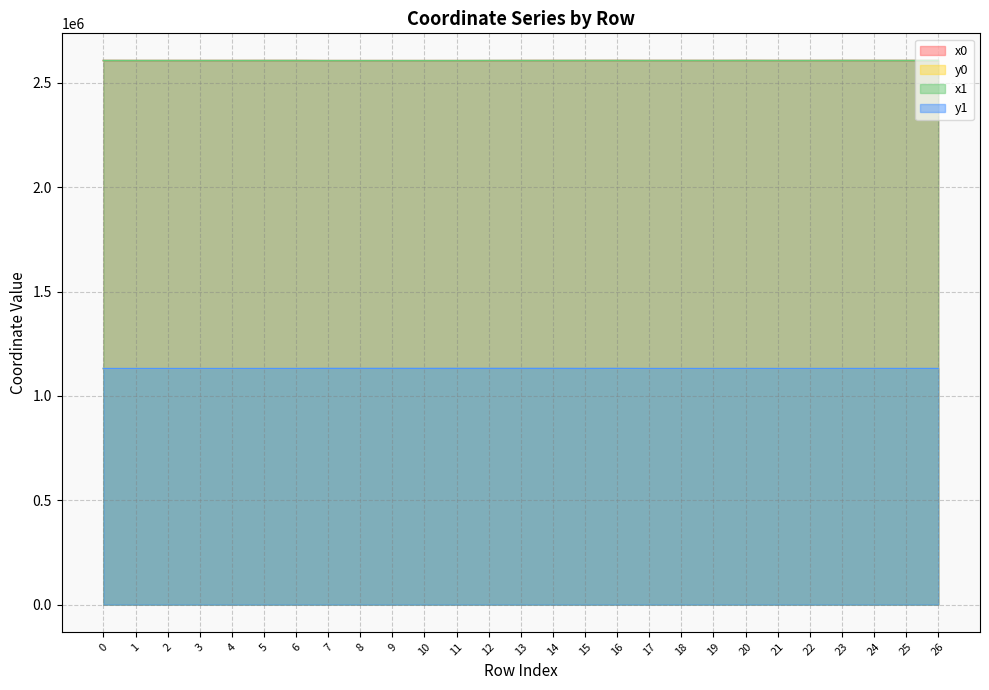

True or false: y0 has a value of 560064.7 at 5.

False